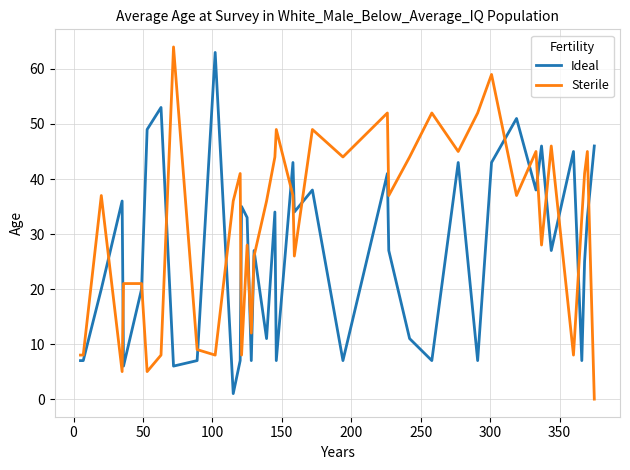

How many times do Ideal and Sterile cross each other?

19